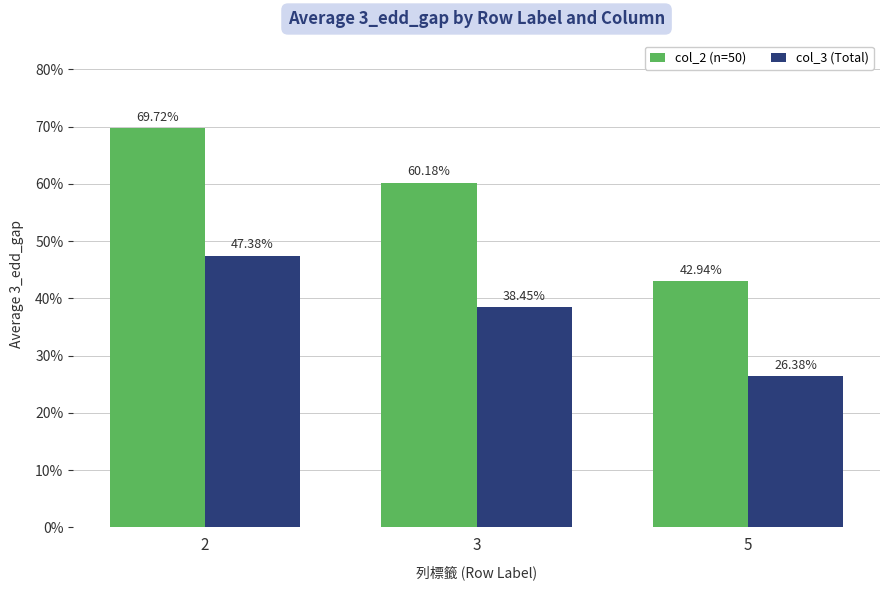

Reading right to left, list all the values displayed in this chart.

col_2 (n=50): 0.4	0.6	0.7
col_3 (Total): 0.3	0.4	0.5